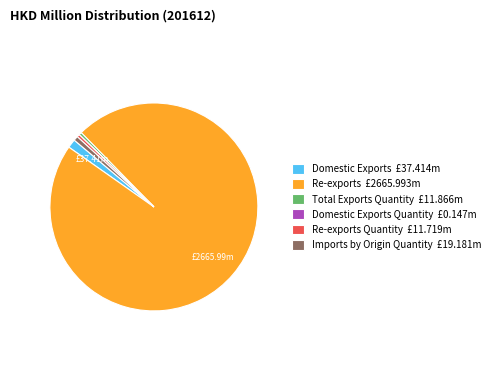

Between Domestic Exports £37.414m and Imports by Origin Quantity £19.181m, which is larger?

Domestic Exports £37.414m